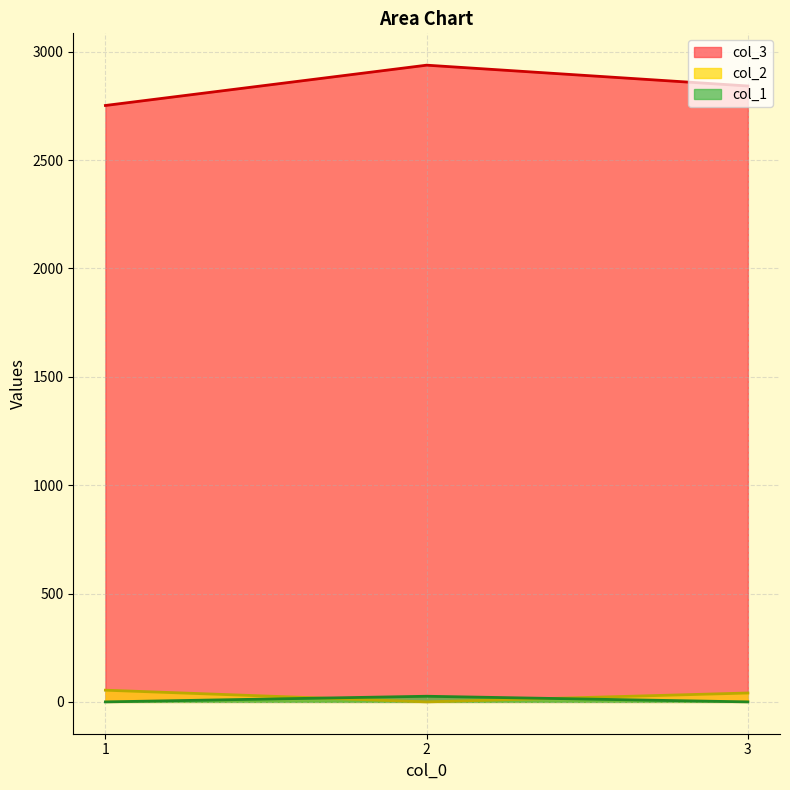

Reading left to right, transcribe all the data shown in this chart.

col_2: 54	0	41
col_3: 2752	2938	2842
col_1: 0	26	0